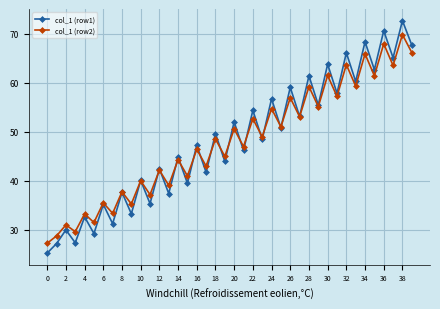

Which series has the widest spread of values?

col_1 (row1)